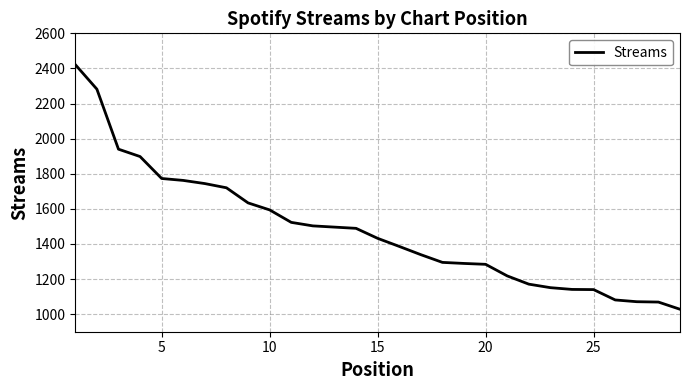

What is the smallest value displayed?

1028